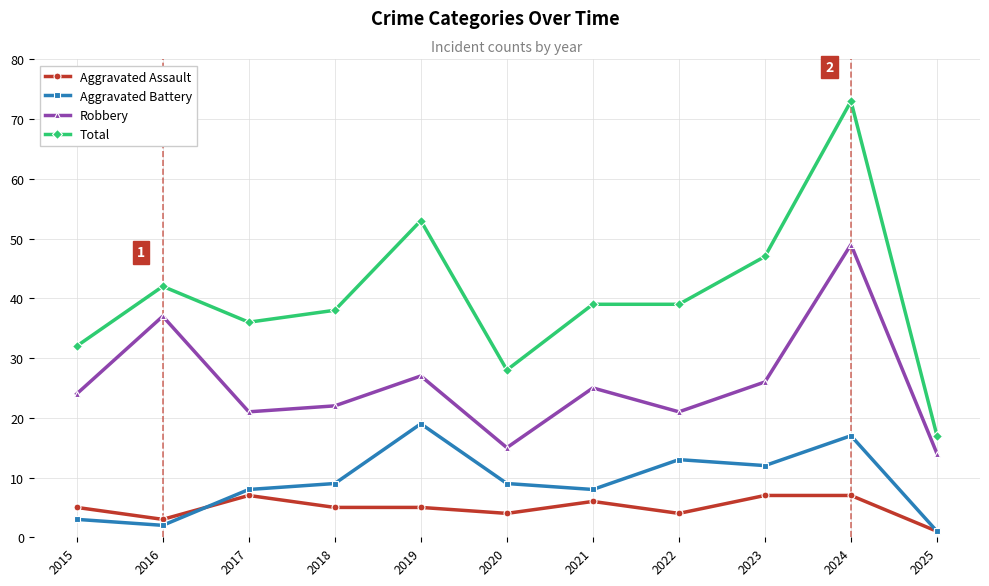

Where is the first local minimum for Aggravated Assault?

2016